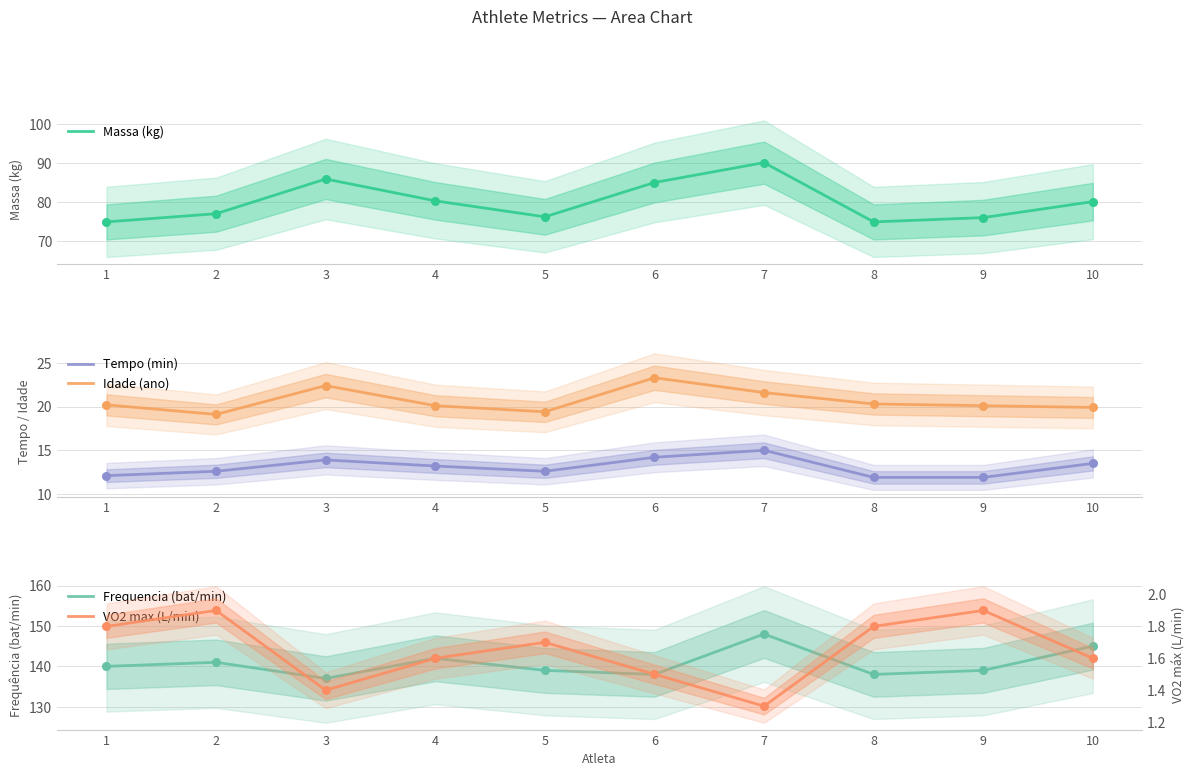

Which series has the largest Y range (max minus min)?

Massa (kg)